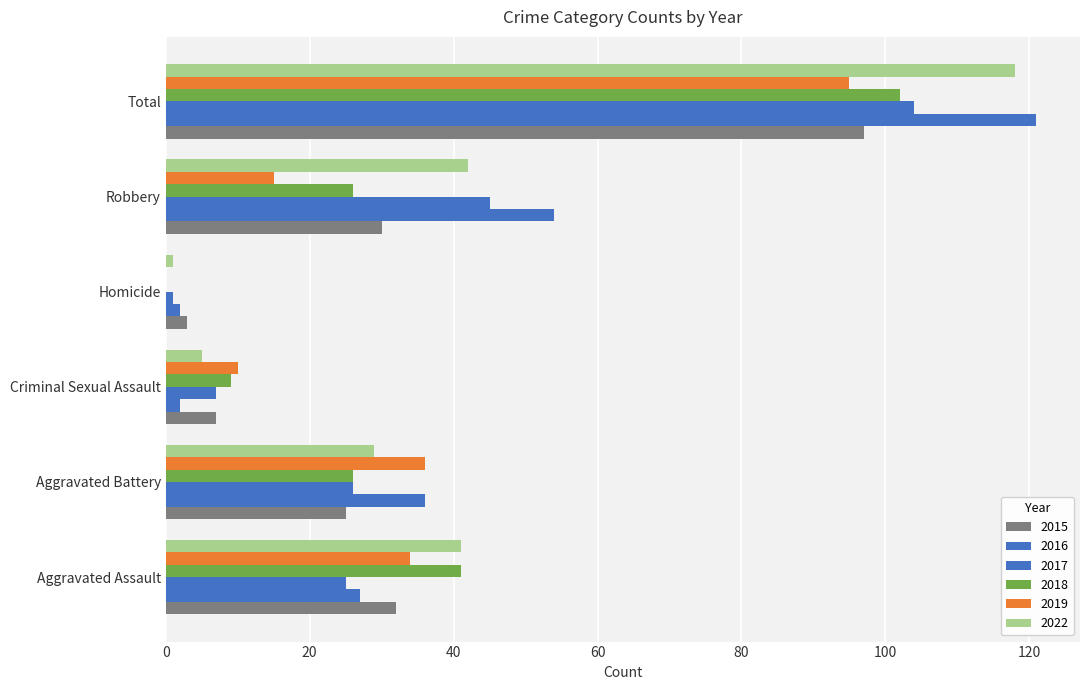

Which series changed the most between Aggravated Assault and Aggravated Battery?

2018